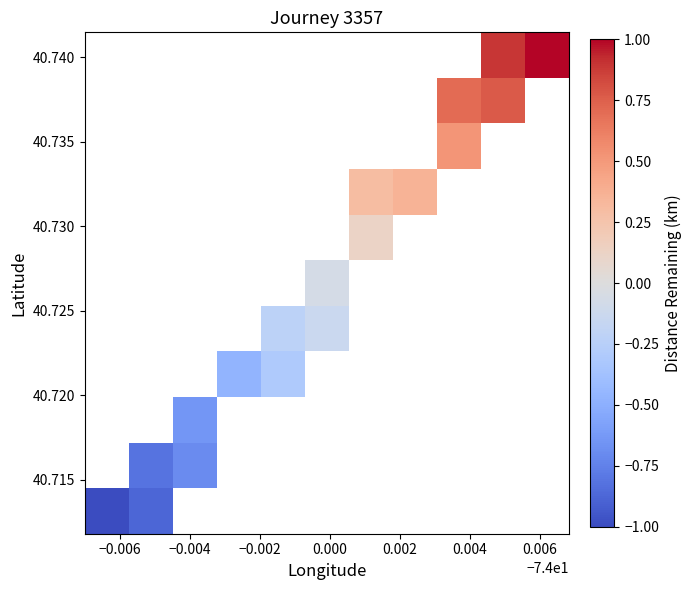

What is the smallest value displayed?

-1.0